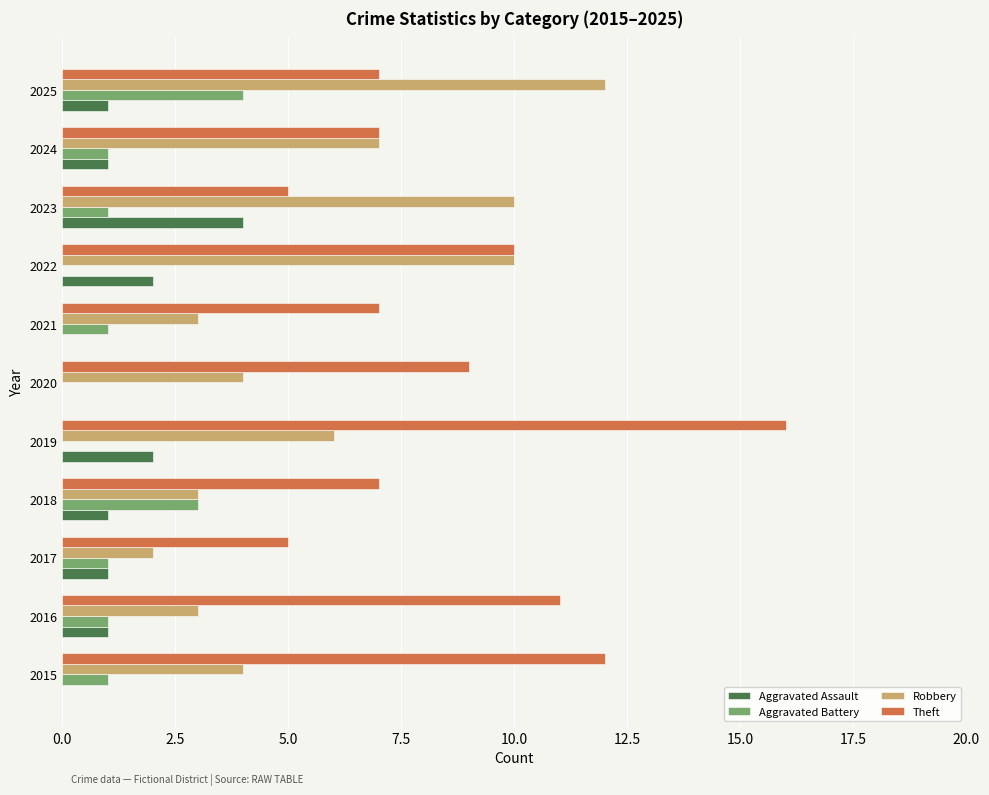

True or false: Aggravated Assault has a value of 1 at 2024.

True